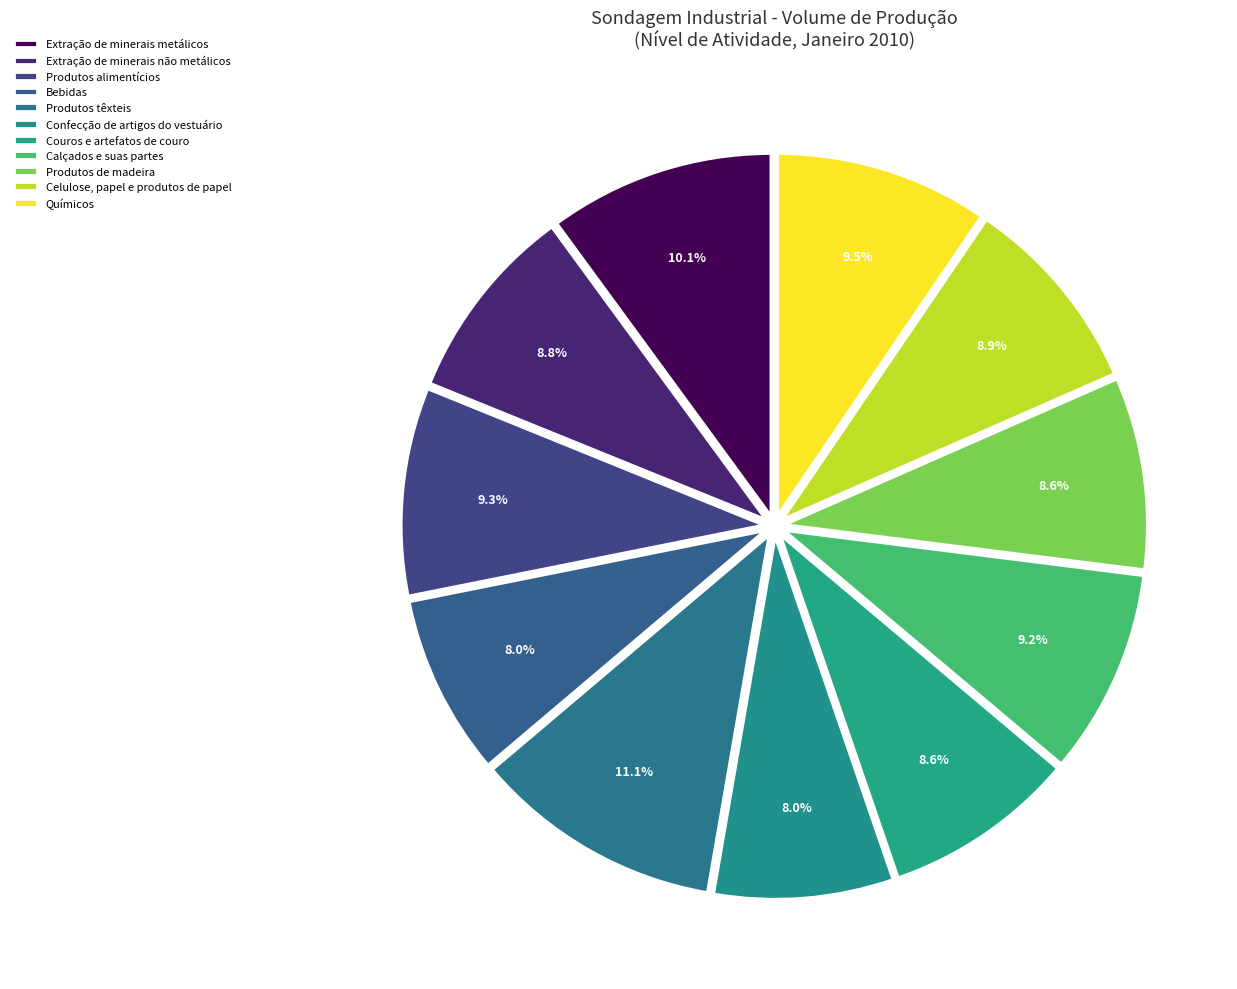

Count the number of slices in the pie.

11